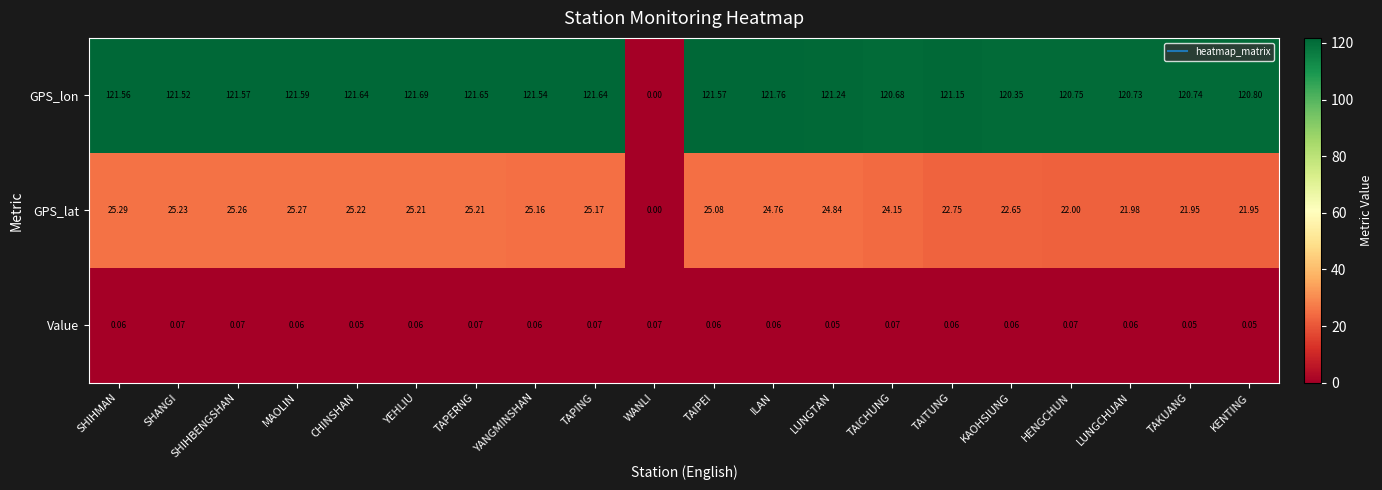

Which series has the widest spread of values?

GPS_lon